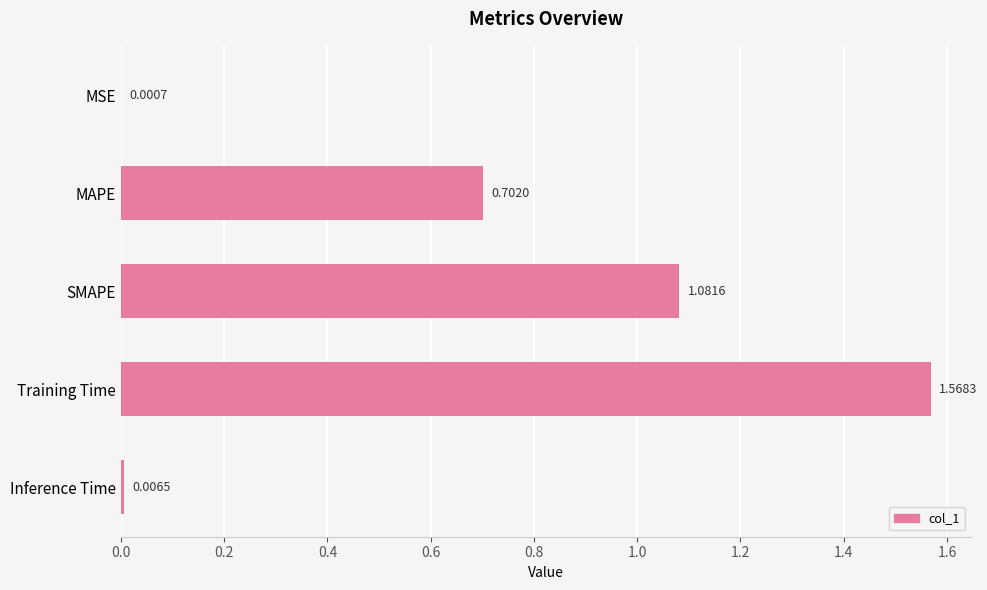

What is the change in value from SMAPE to Training Time?

+0.5